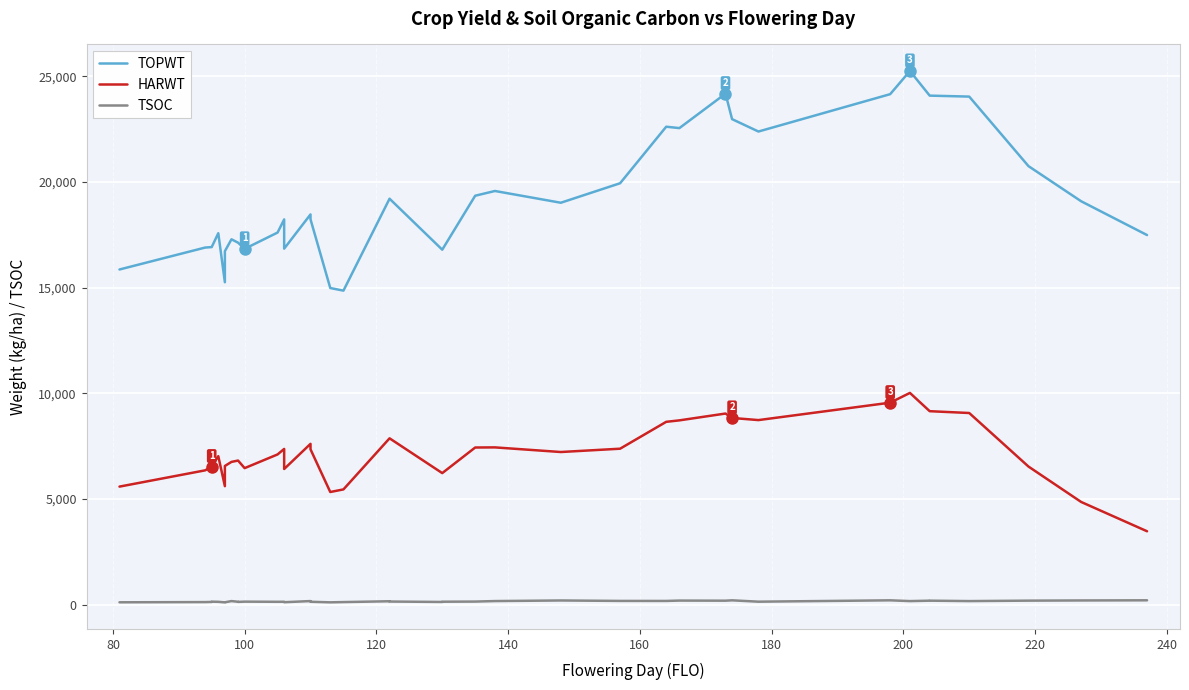

What is the average value of the HARWT series?

7195